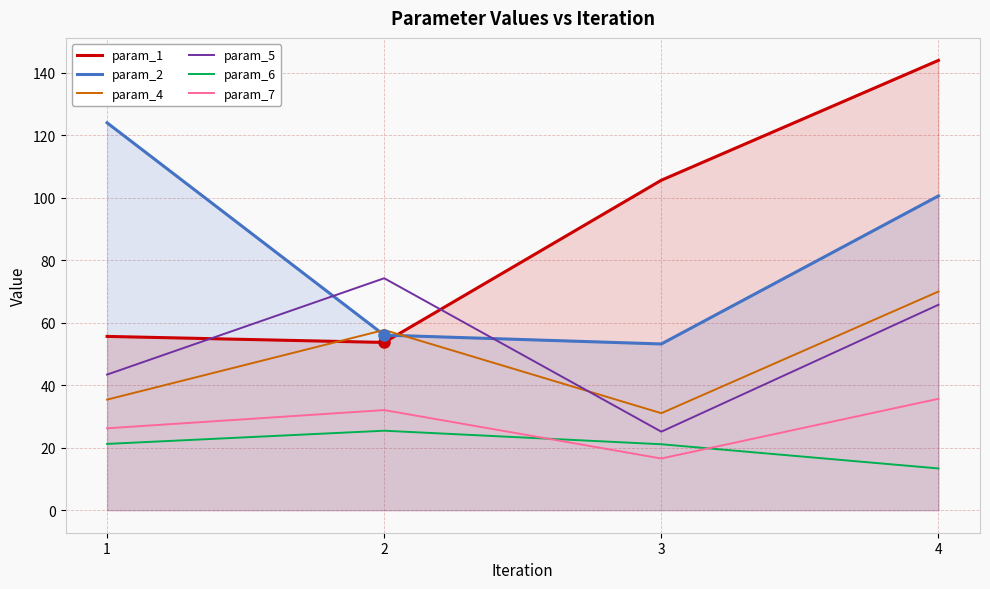

How many lines are shown in the chart?

6